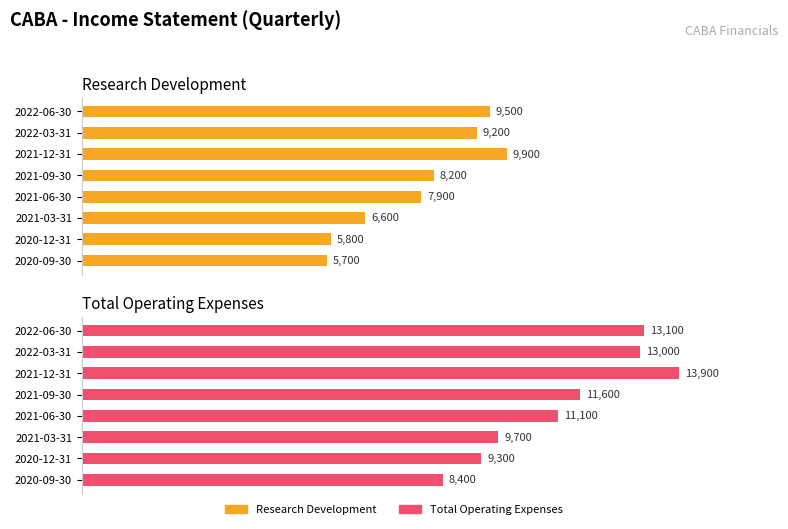

What are all the series names shown in the legend?

Research Development, Total Operating Expenses